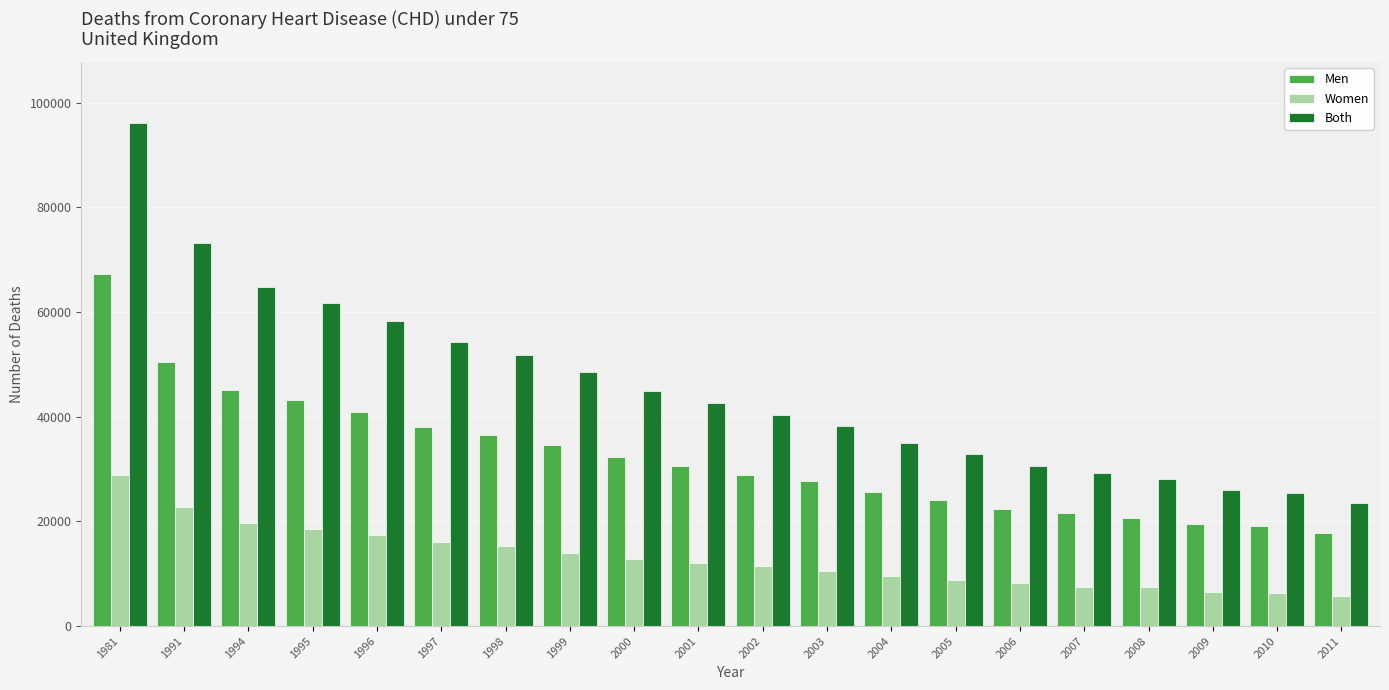

List the series in order of their peak value, highest first.

Both, Men, Women